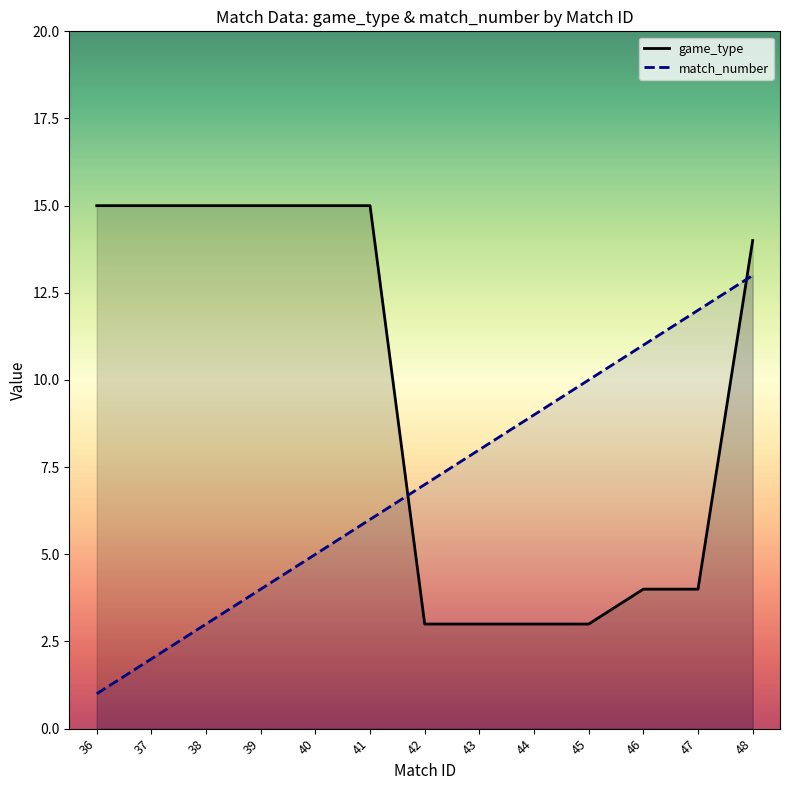

How many series are shown in this chart?

2